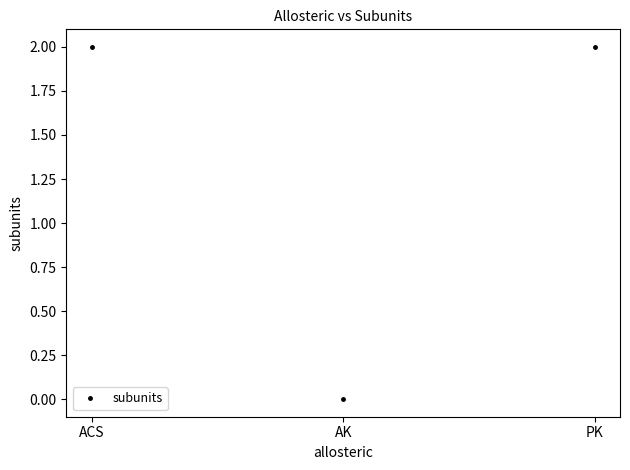

The chart shows a value of -1 at AK. True or false?

False